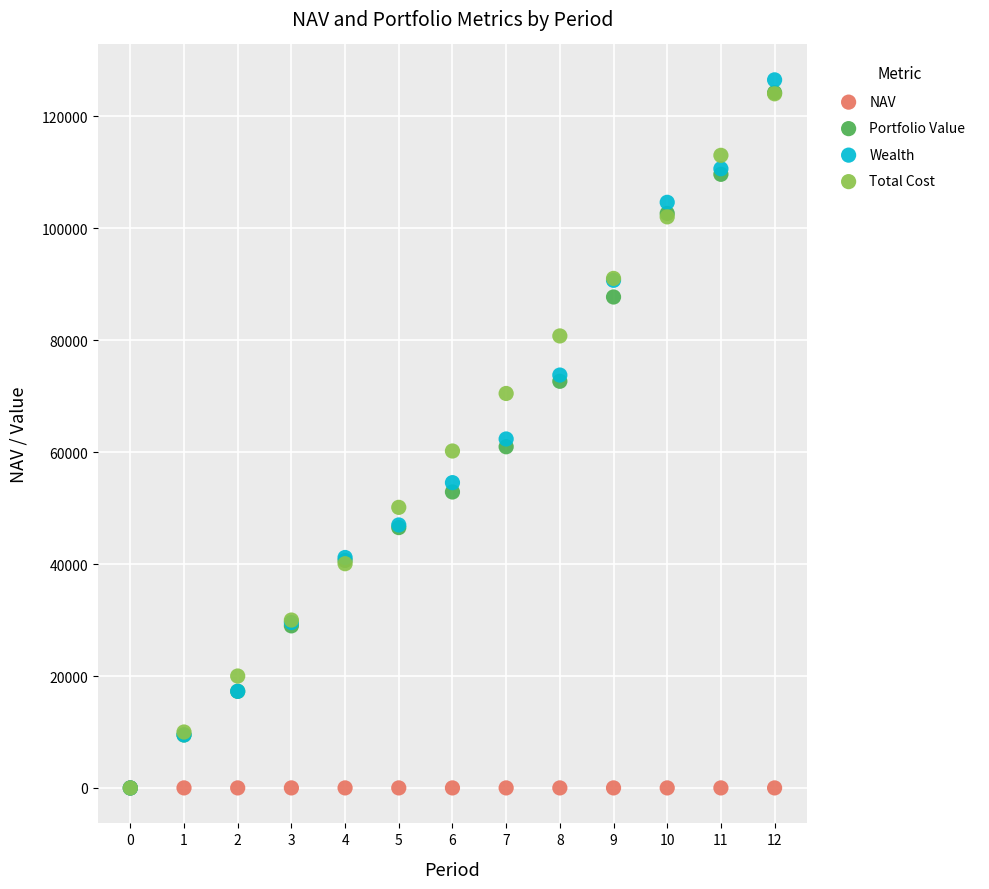

Which series contains the highest Y value?

Wealth